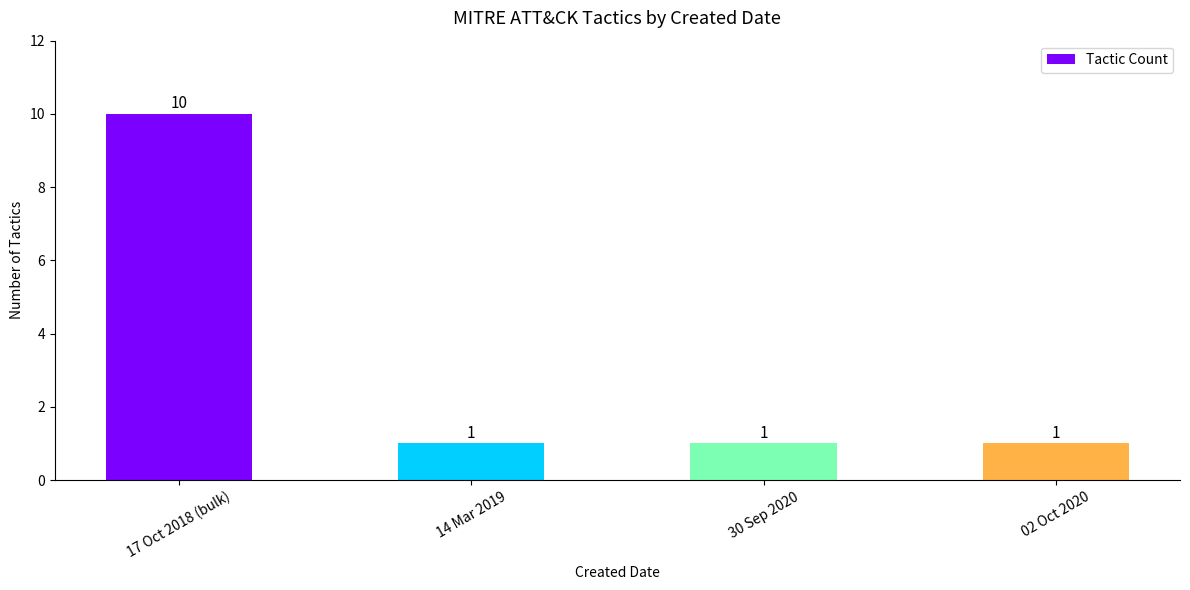

Which has a higher value, 17 Oct 2018 (bulk) or 02 Oct 2020?

17 Oct 2018 (bulk)